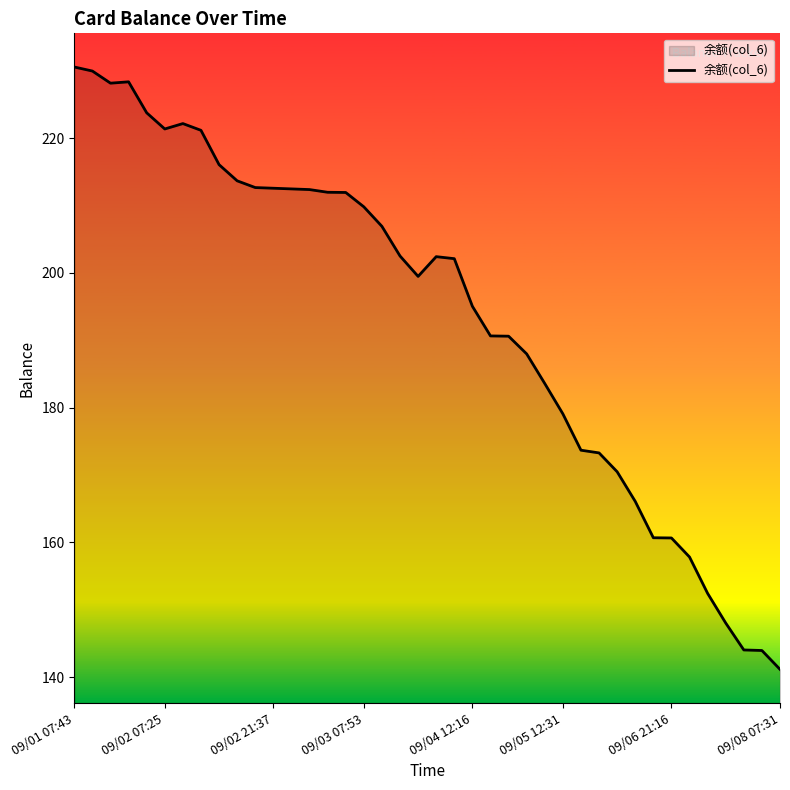

What is the maximum value shown in the chart?

230.6